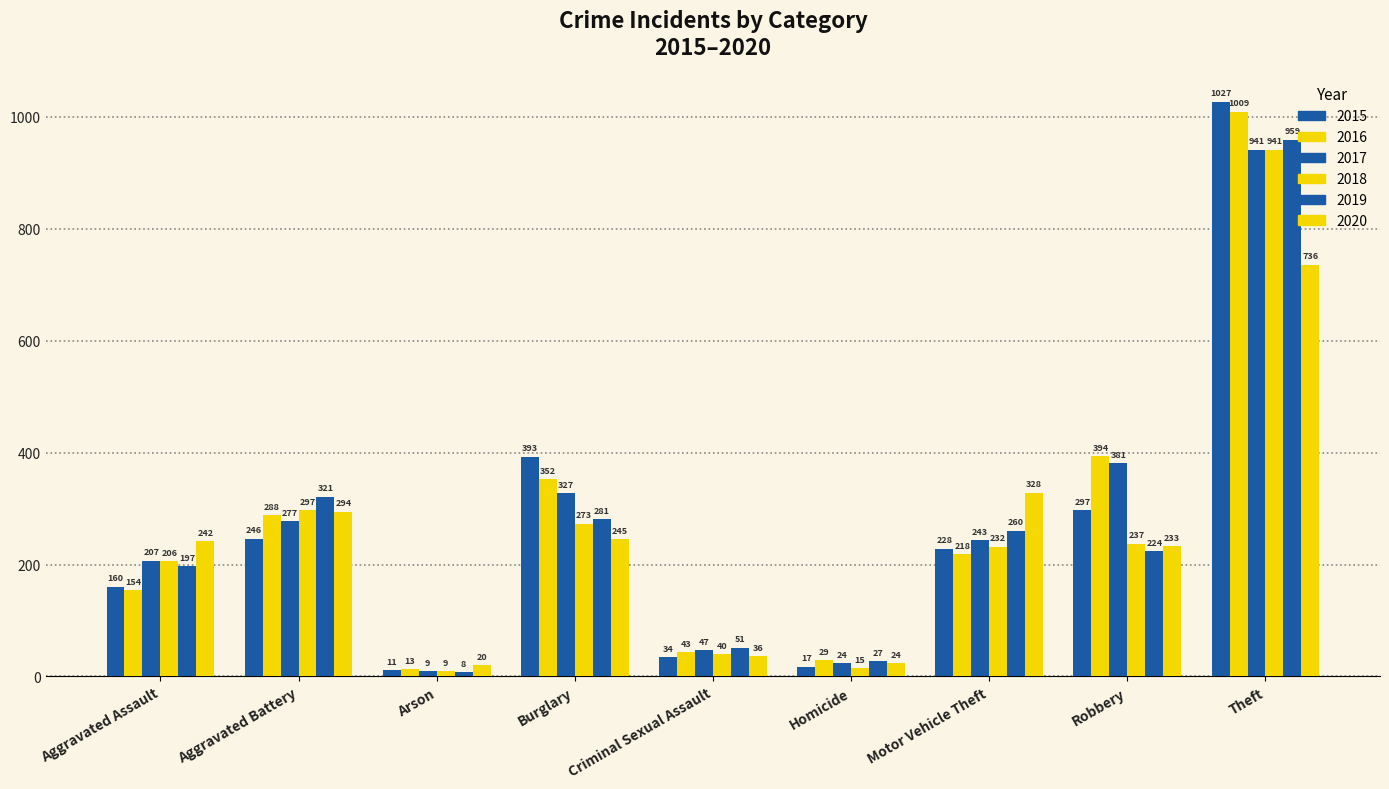

What is the value of the 2018 bar at the 1st from the left?

206